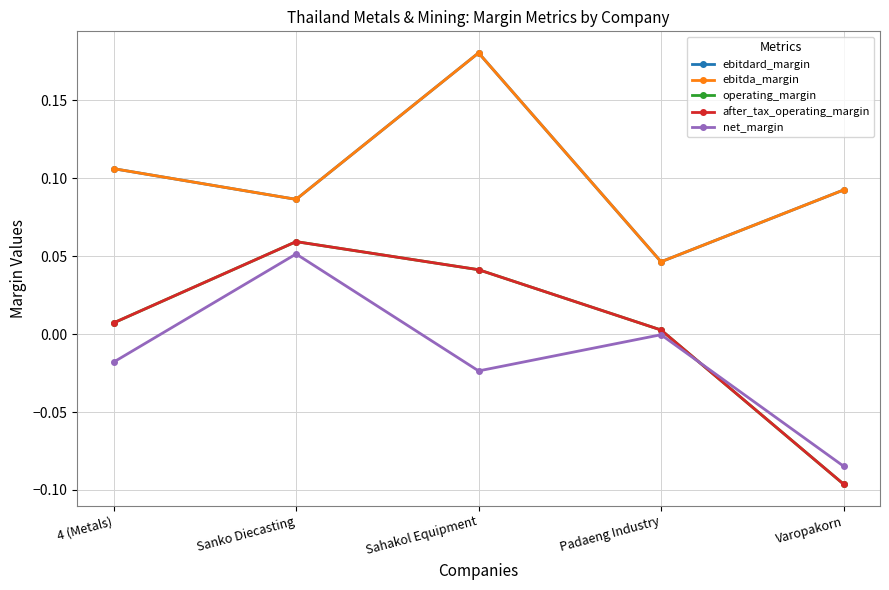

At how many categories does at least one series exceed 0?

5